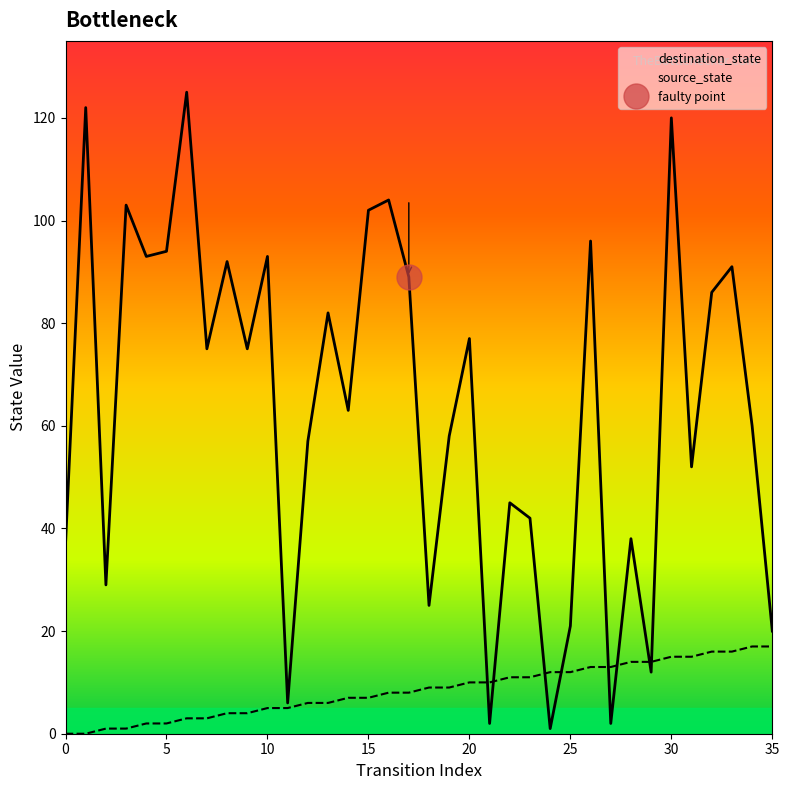

Reading left to right, transcribe all the data shown in this chart.

source_state: 0=0	1=0	2=1	3=1	4=2	5=2	6=3	7=3	8=4	9=4	10=5	11=5	12=6	13=6	14=7	15=7	16=8	17=8	18=9	19=9	20=10	21=10	22=11	23=11	24=12	25=12	26=13	27=13	28=14	29=14	30=15	31=15	32=16	33=16	34=17	35=17
destination_state: 0=37	1=122	2=29	3=103	4=93	5=94	6=125	7=75	8=92	9=75	10=93	11=6	12=57	13=82	14=63	15=102	16=104	17=89	18=25	19=58	20=77	21=2	22=45	23=42	24=1	25=21	26=96	27=2	28=38	29=12	30=120	31=52	32=86	33=91	34=60	35=20